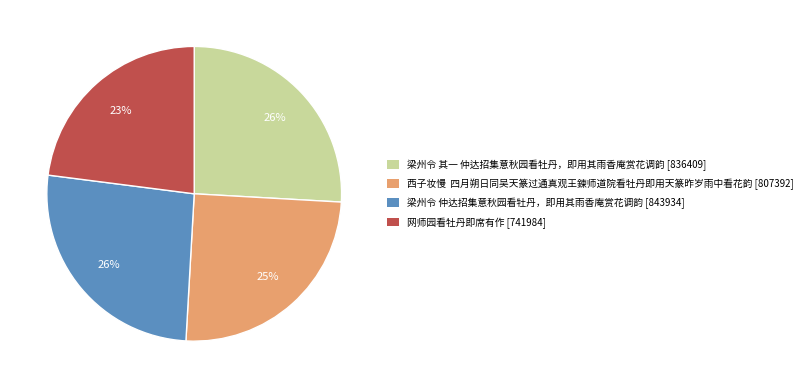

To the nearest percent, what is the difference between the 西子妆慢 四月朔日同吴天篆过通真观王鍊师道院看牡丹即用天篆昨岁雨中看花韵 [807392] and 梁州令 仲达招集意秋园看牡丹，即用其雨香庵赏花调韵 [843934] slice percentages?

1%